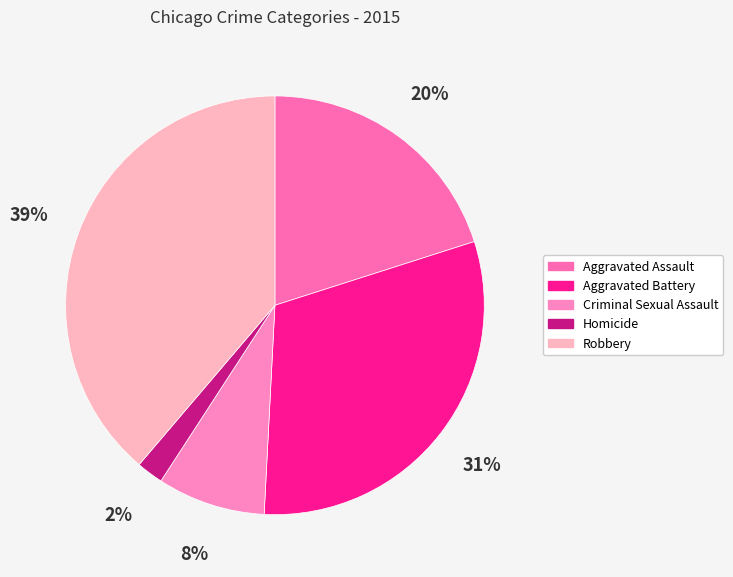

How much of the chart is everything except Criminal Sexual Assault?

91.7%